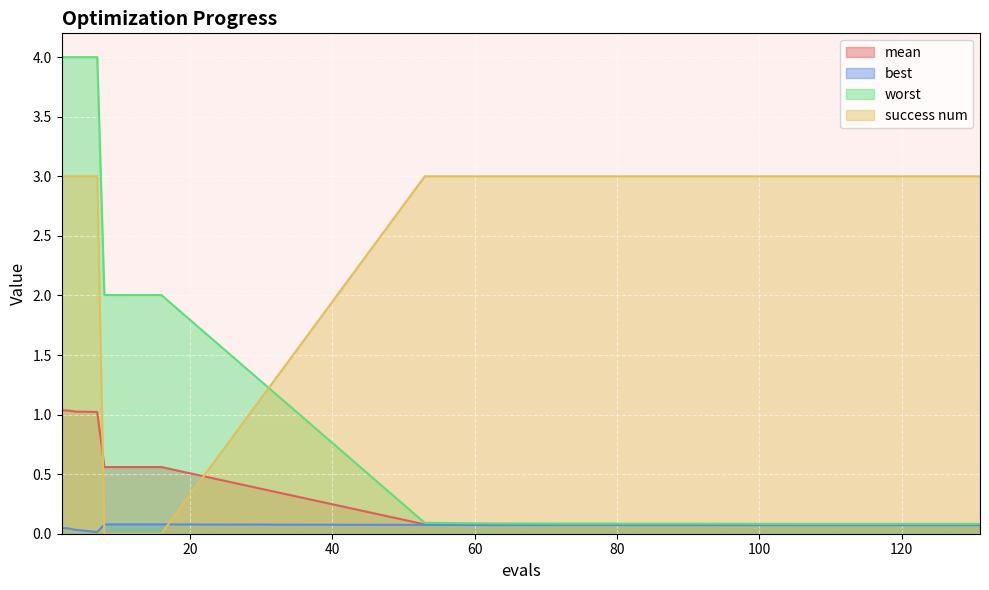

Does the chart display data point markers on the line(s)?

No